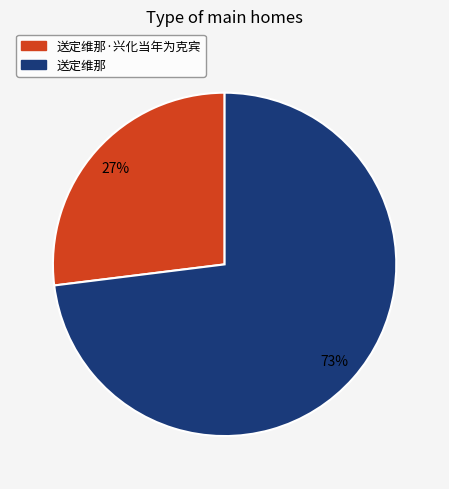

Is there any slice that represents more than half of the pie?

Yes